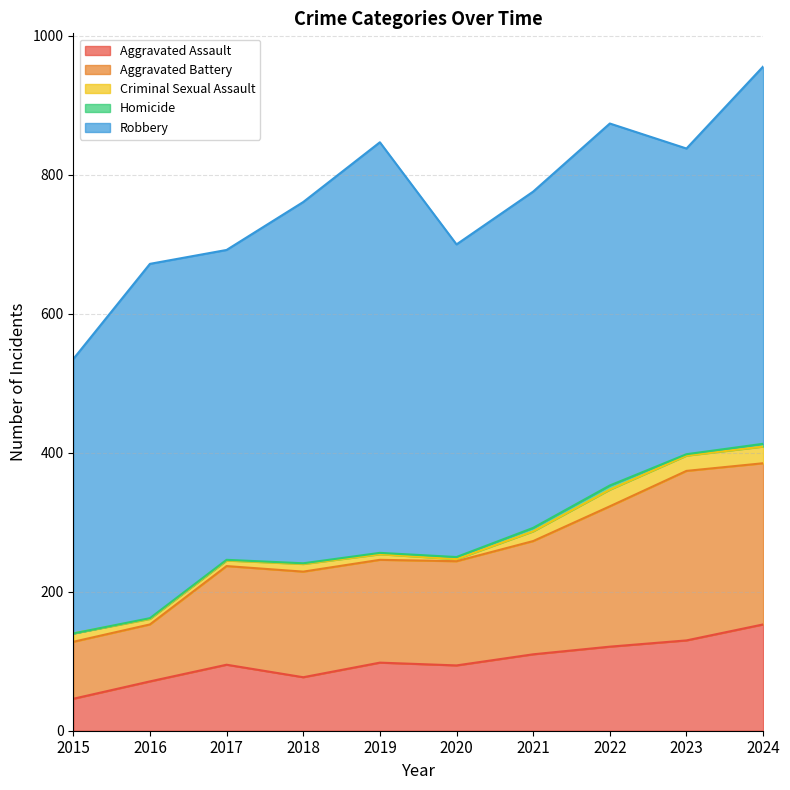

Where is the first local minimum for Robbery?

2017